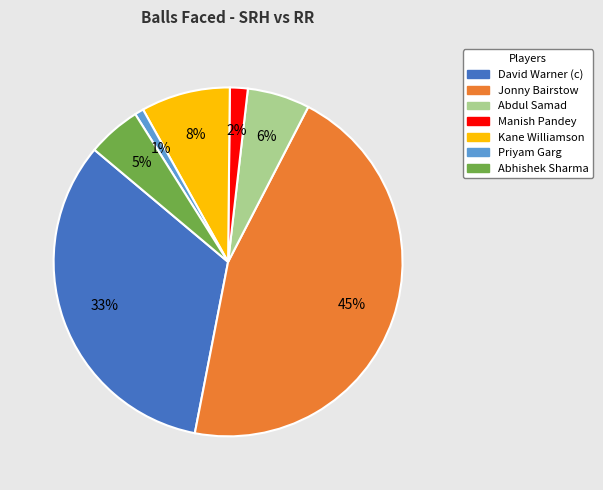

Which has a higher value, Manish Pandey or Abdul Samad?

Abdul Samad